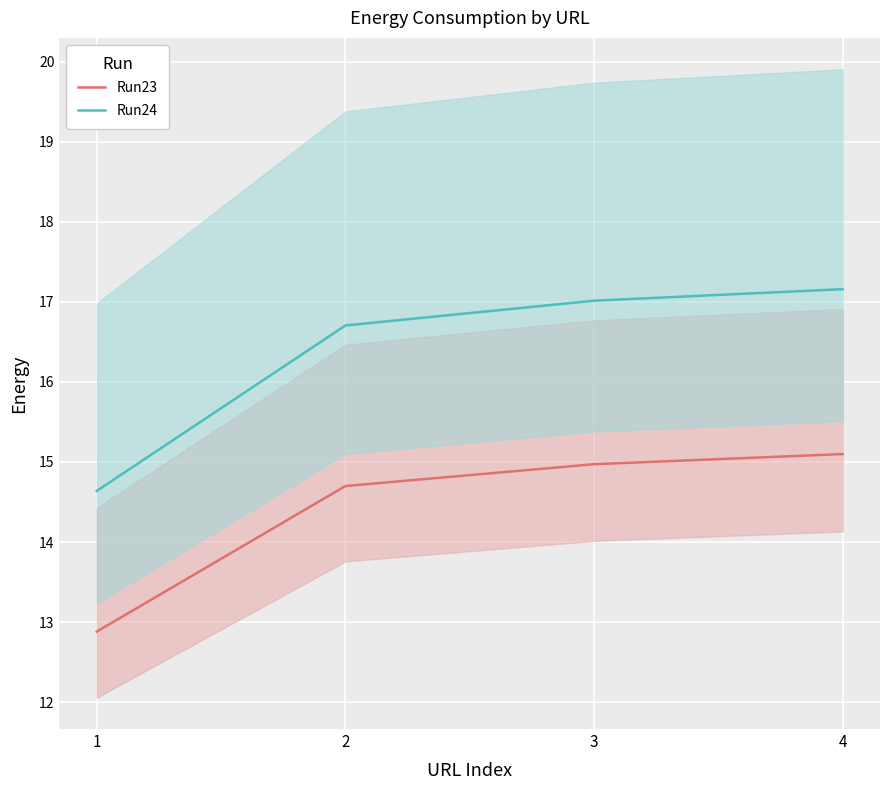

Reading right to left, extract all data points from this chart.

Run23: 4=15.1	3=15.0	2=14.7	1=12.9
Run24: 4=17.2	3=17.0	2=16.7	1=14.6